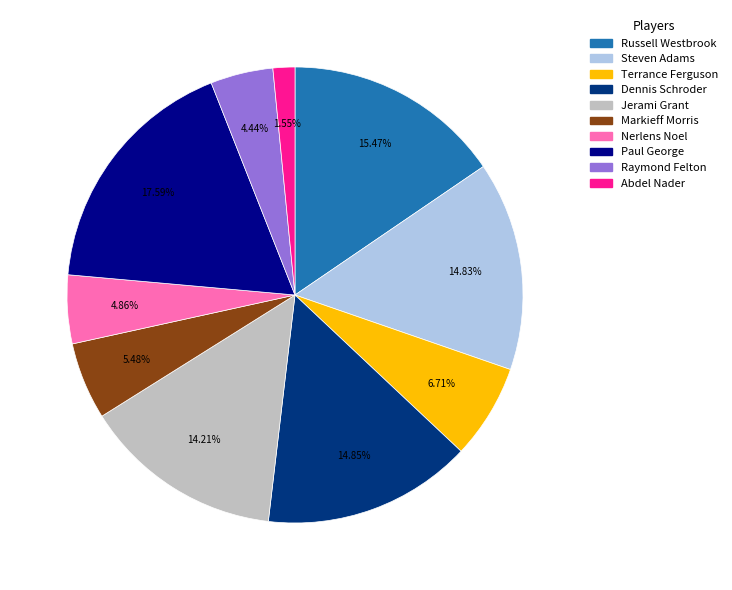

Do Dennis Schroder and Jerami Grant together represent more than half of the pie?

No